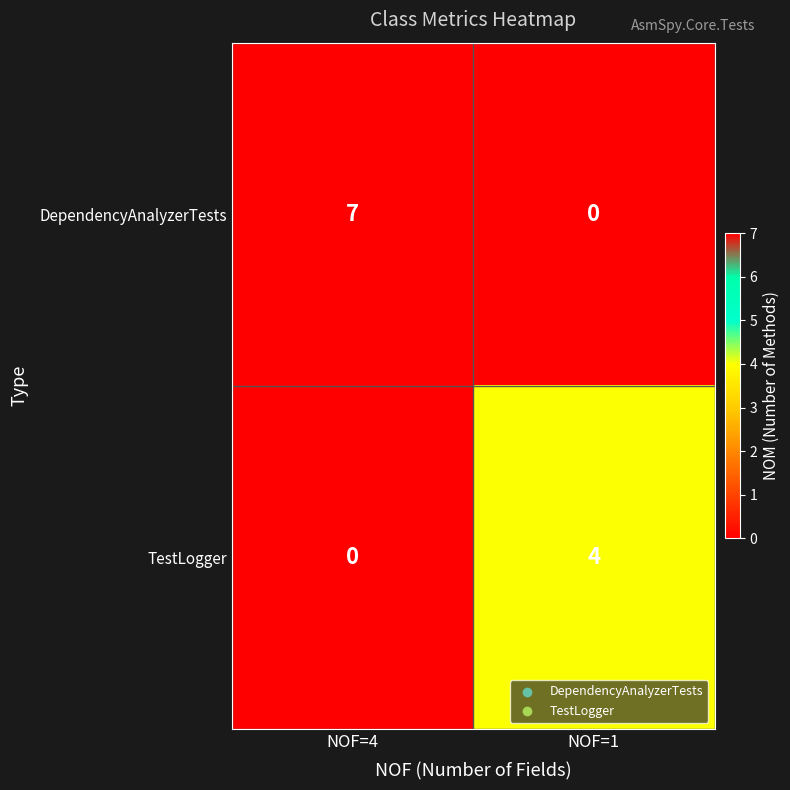

Is it true that DependencyAnalyzerTests equals 0 at NOF=1?

True